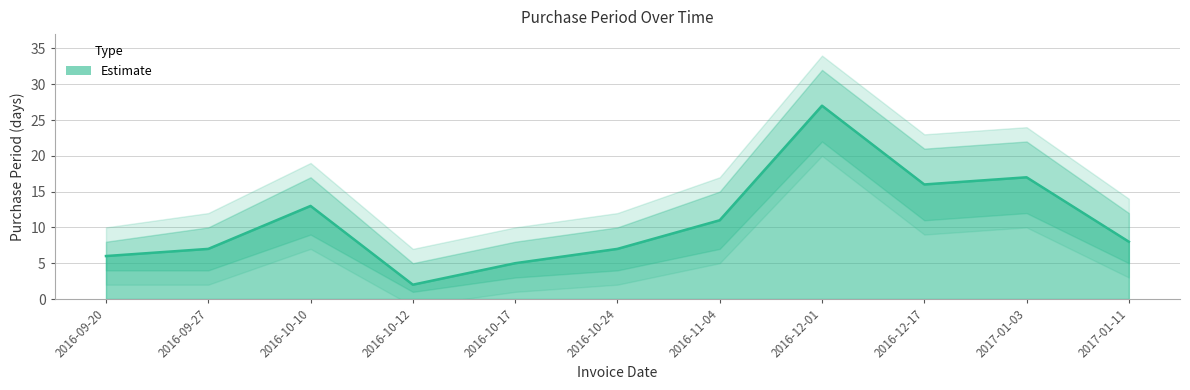

What is the difference between the maximum and minimum values in the PurchasePeriod series?

25